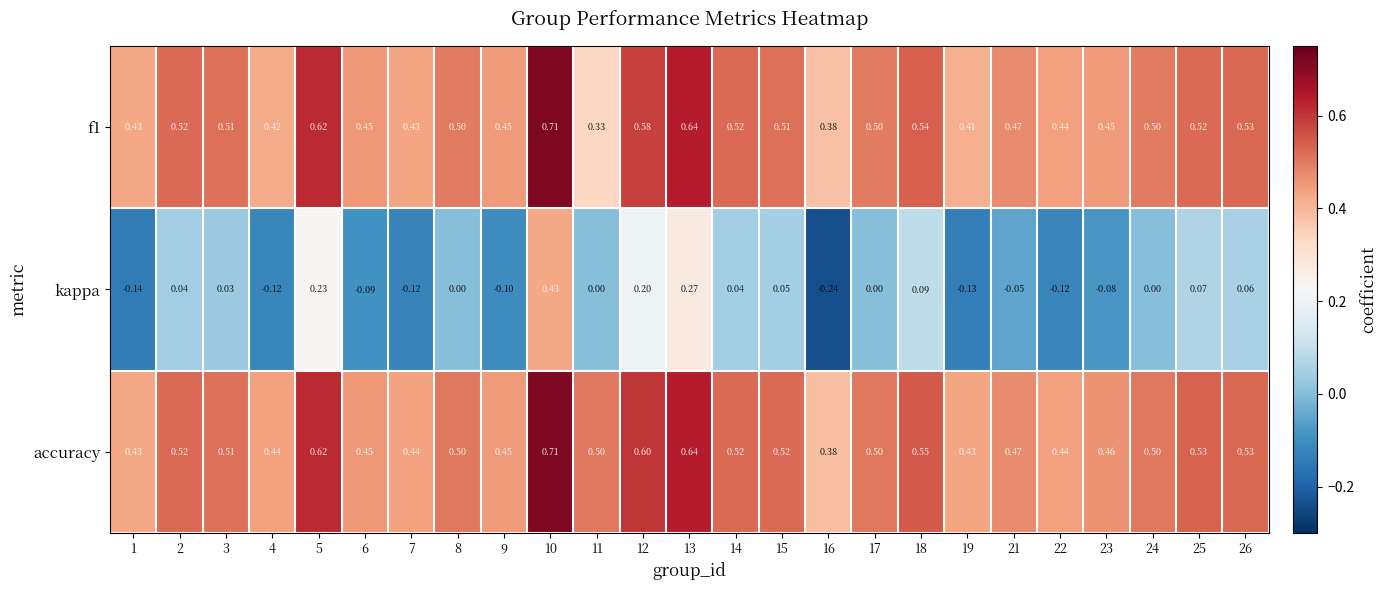

Which series changed the most between 17 and 21?

kappa